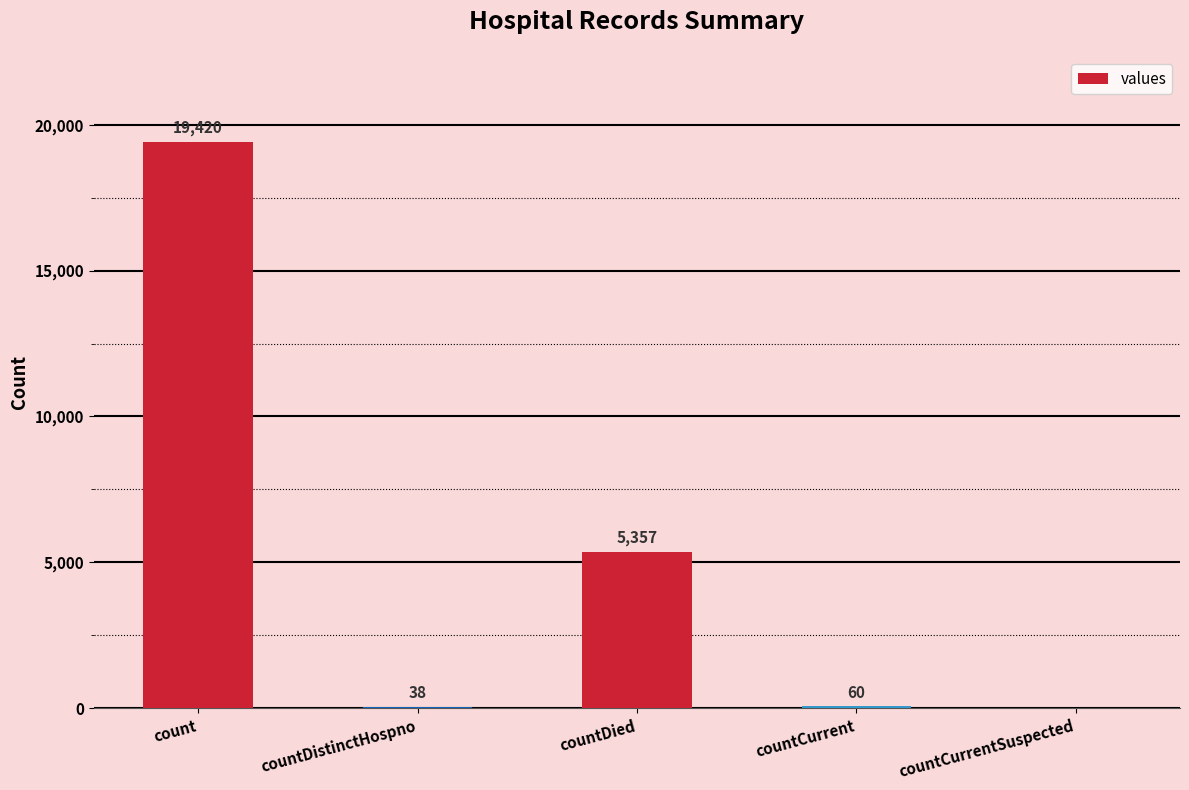

What is the sum of the values at countCurrent and count?

19480